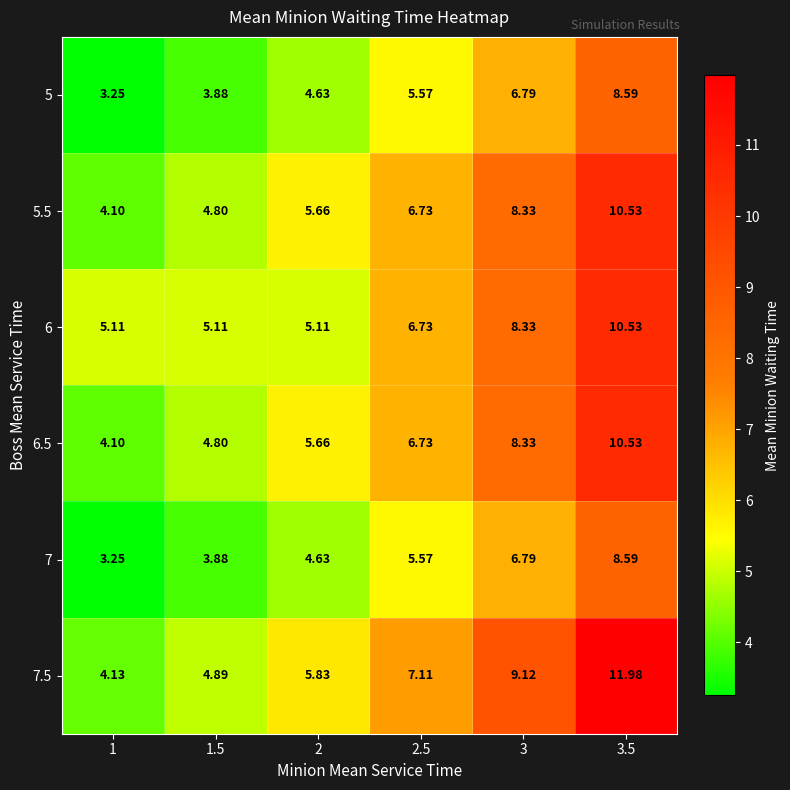

Count the number of data series in this chart.

6